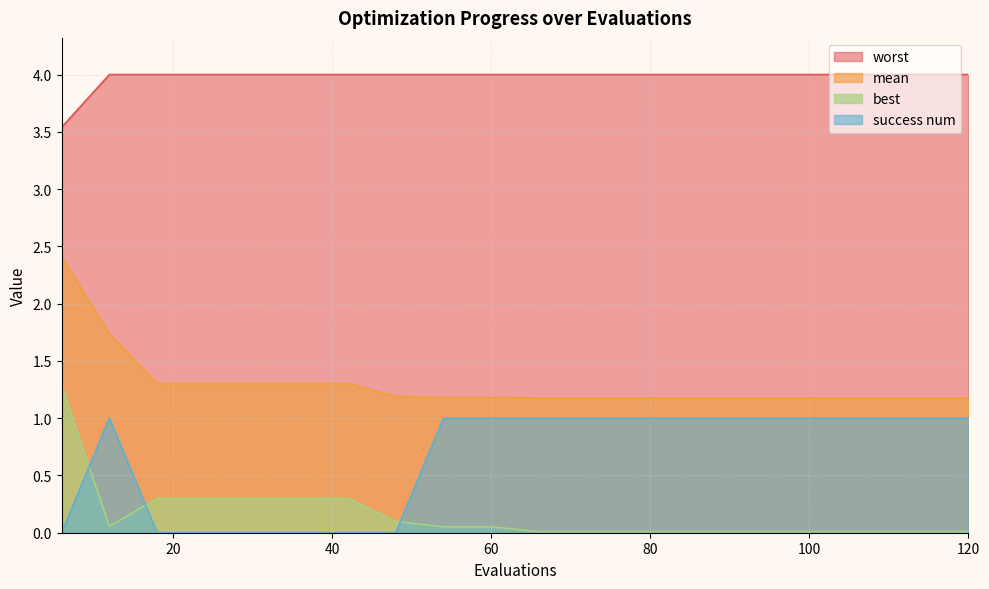

List the labels in order of mean value, smallest first.

66, 72, 78, 84, 90, 96, 102, 108, 114, 120, 54, 60, 48, 18, 24, 30, 36, 42, 12, 6